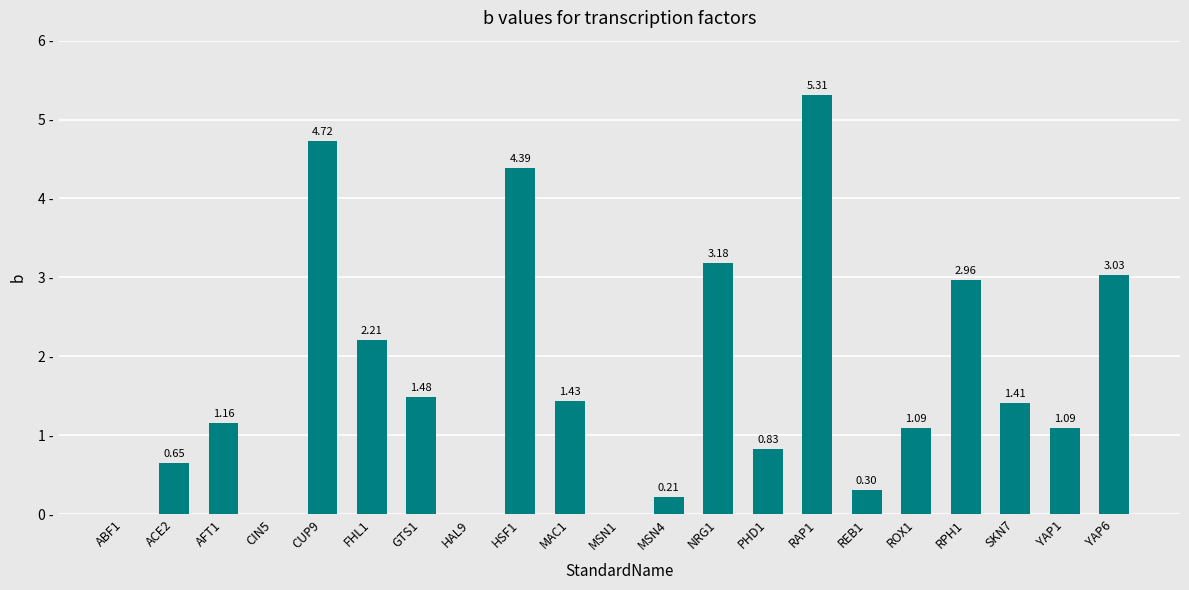

Which has a higher value, RAP1 or CUP9?

RAP1